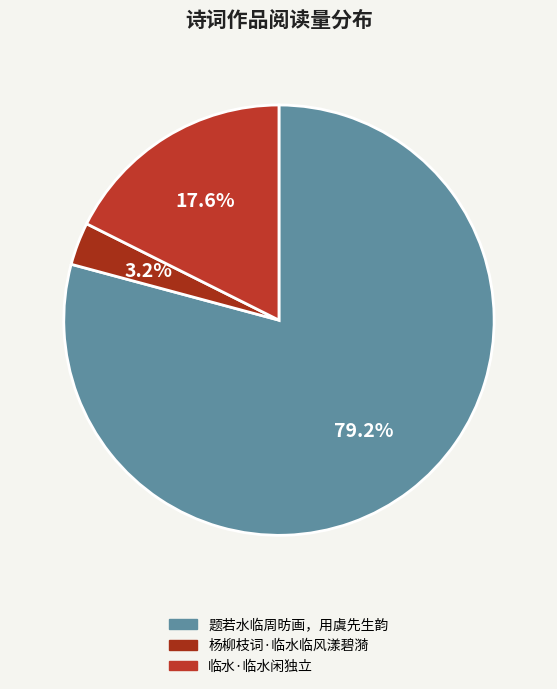

True or false: 临水·临水闲独立 accounts for 18% of the total.

True